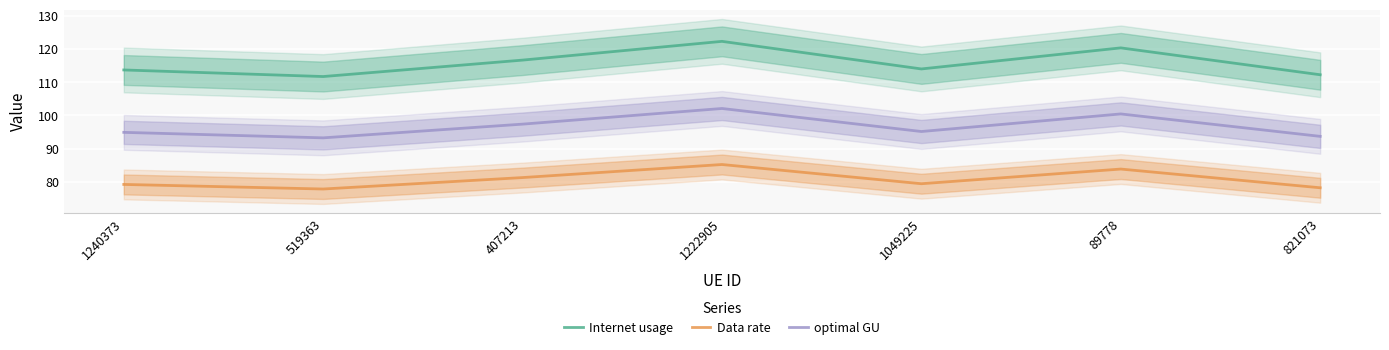

Which series has the widest spread of values?

Internet usage